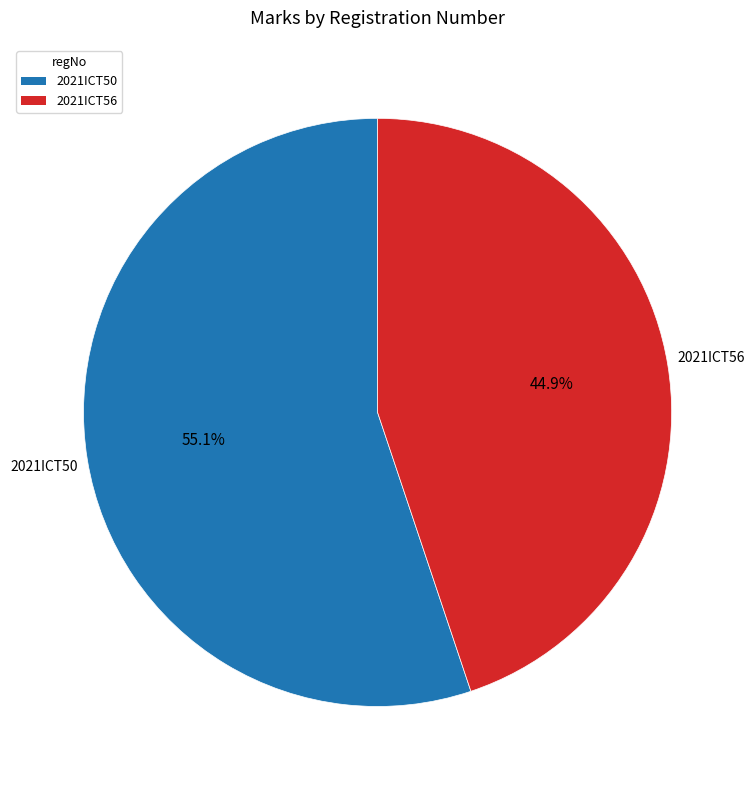

To the nearest percent, what percentage of the pie is 2021ICT56?

45%